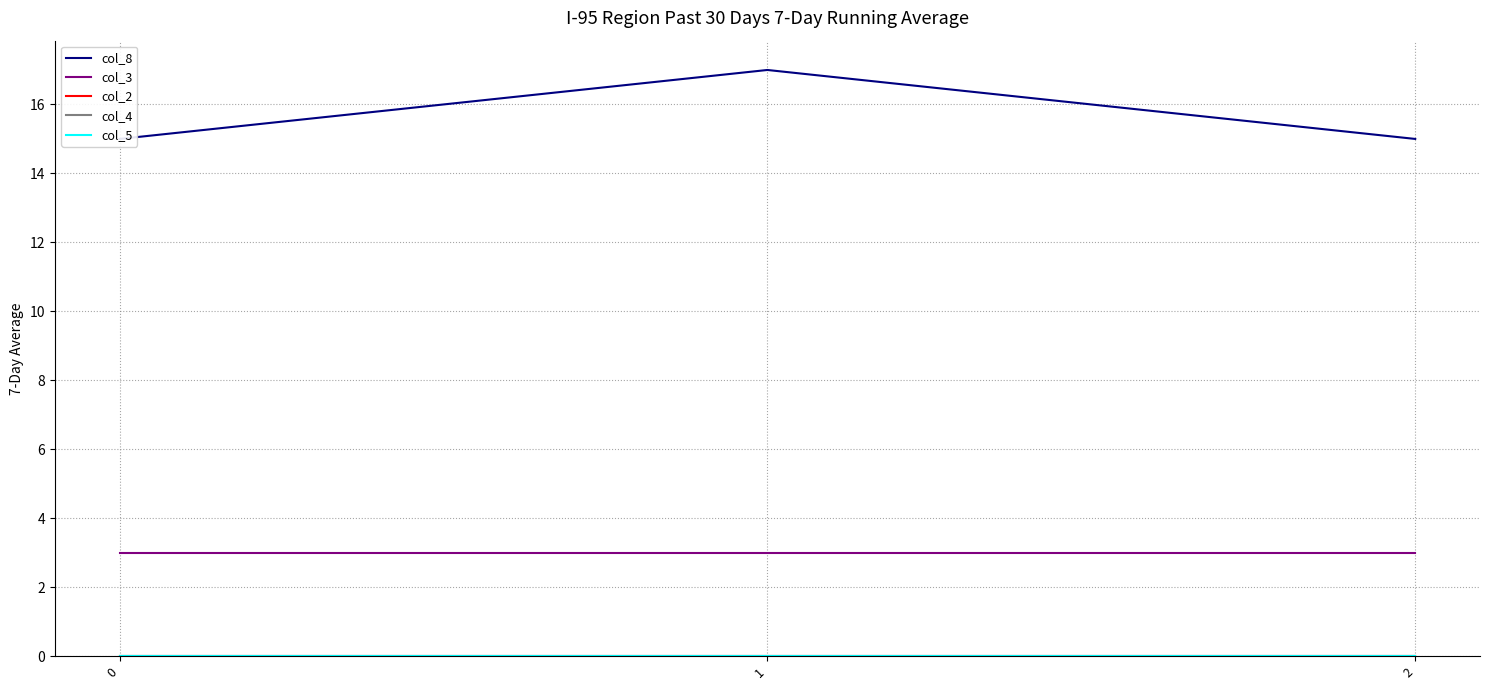

Is the value of col_4 at 1 greater than the value of col_8 at 2?

No